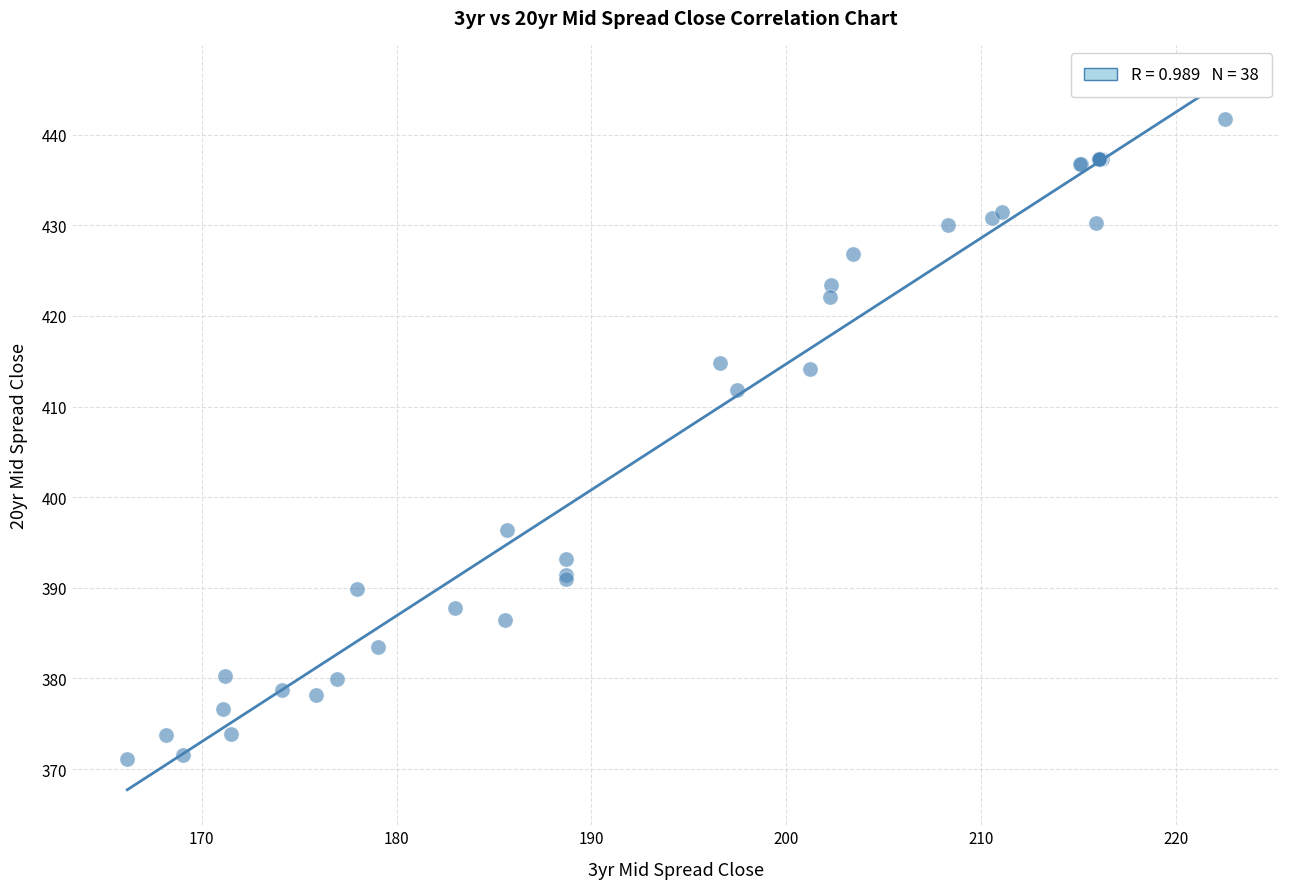

What Y value in the scatter plot is closest to 406?

411.8